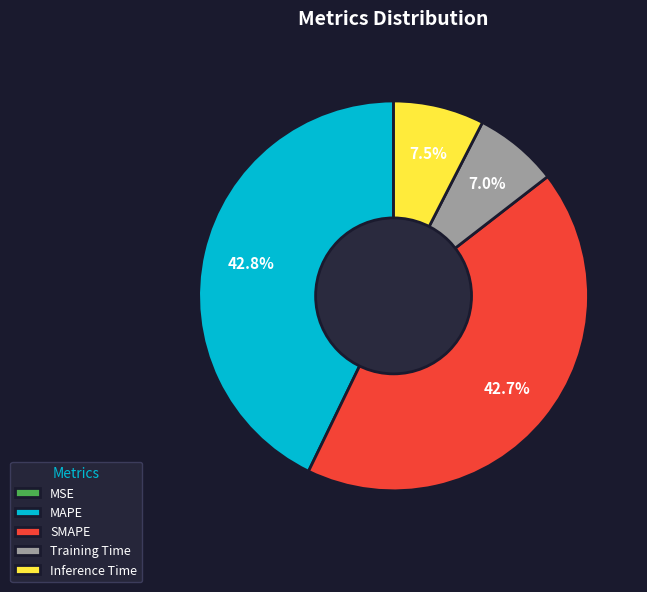

True or false: Training Time accounts for 7% of the total.

True